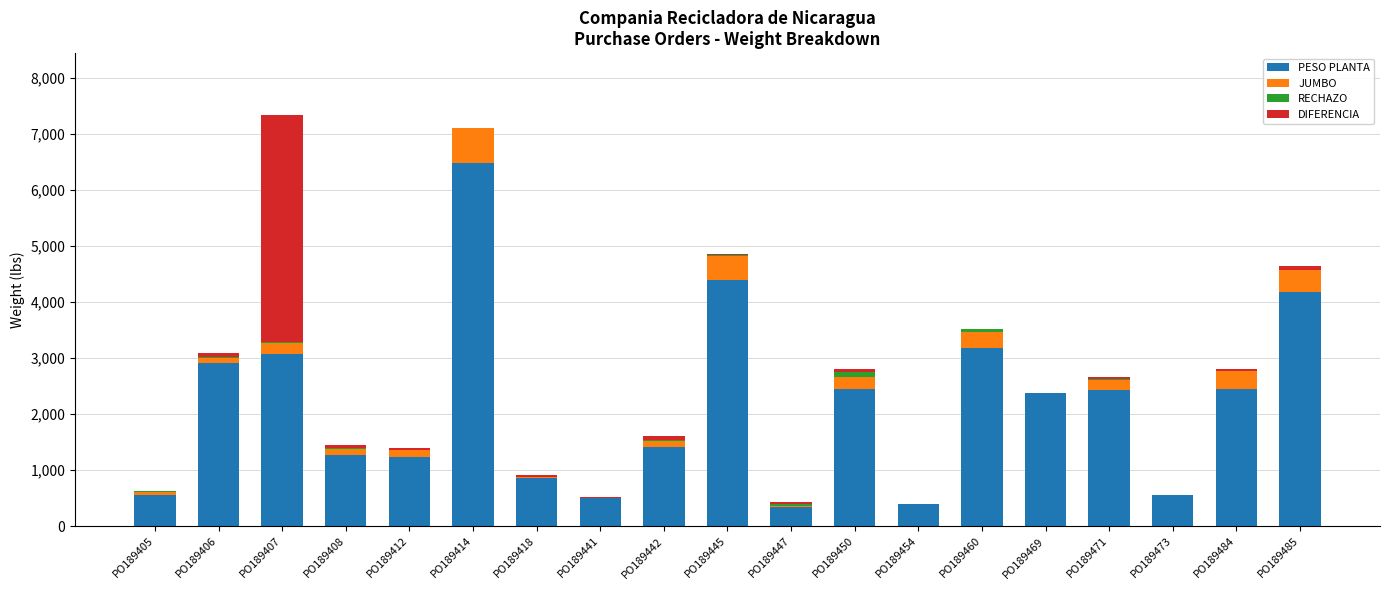

True or false: PESO PLANTA has a value of 2132.3 at PO189442.

False